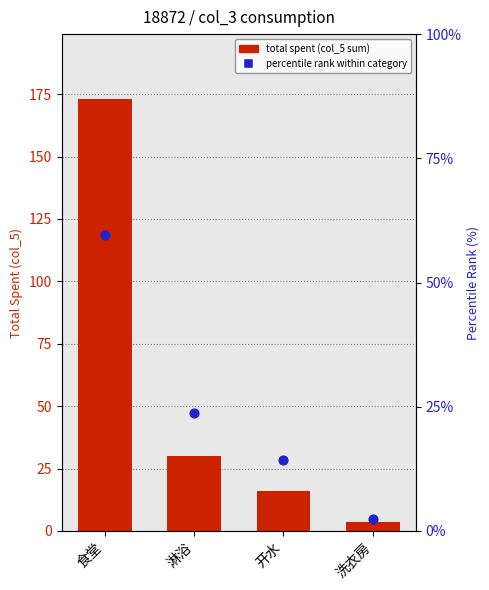

Which series contains the lowest Y value?

percentile rank within category